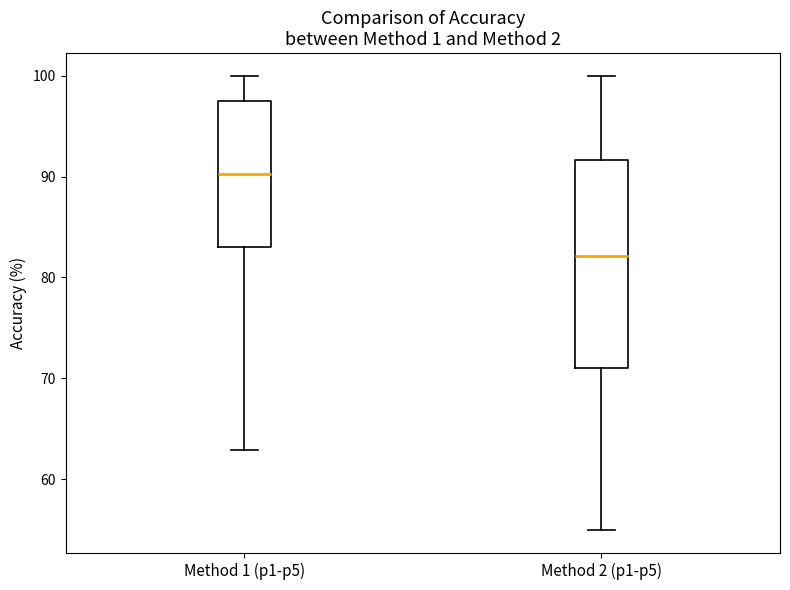

Reading left to right, transcribe this box plot: for each box, give where its median line is, the range the box spans, and where its two whiskers end, as read against the y-axis. The values are not printed on the chart, so give them approximately, as read against the axis.

Method 1 (p1-p5): median 90, box 83 to 98, whiskers 63 to 100
Method 2 (p1-p5): median 82, box 71 to 92, whiskers 55 to 100